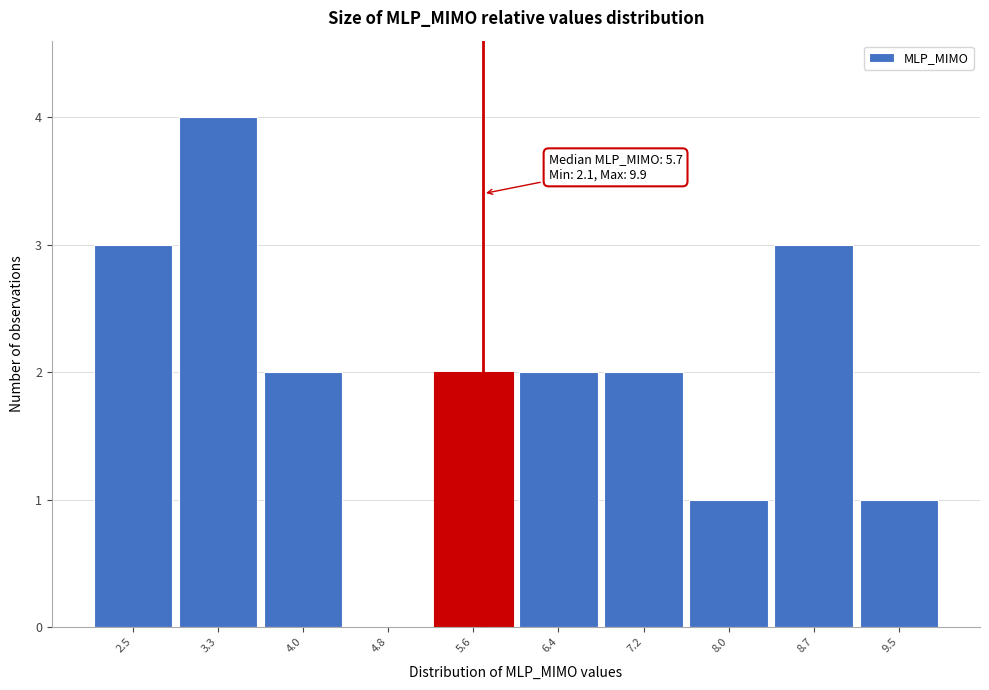

Which range on the x-axis has the tallest bar?

2.88 to 3.66